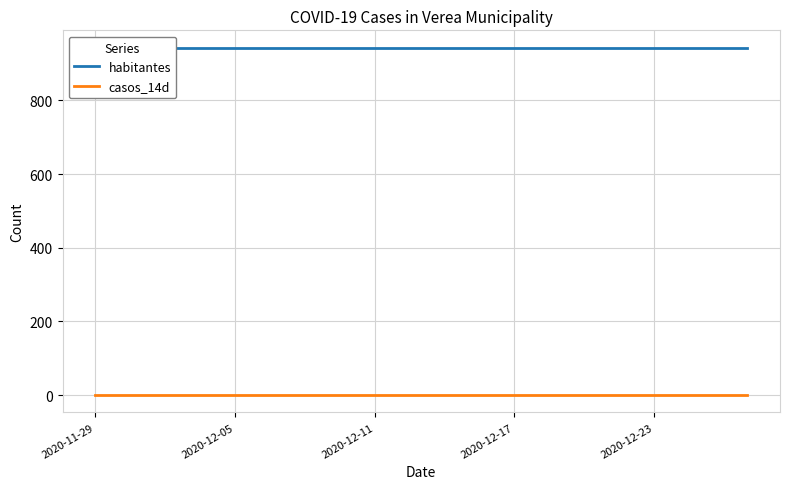

Which category has the highest value in the habitantes series?

2020-11-29